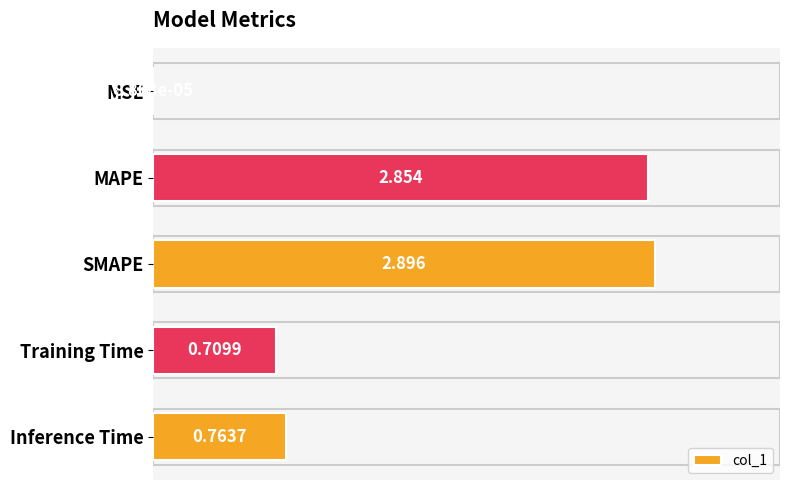

Which has a higher value, Training Time or MAPE?

MAPE